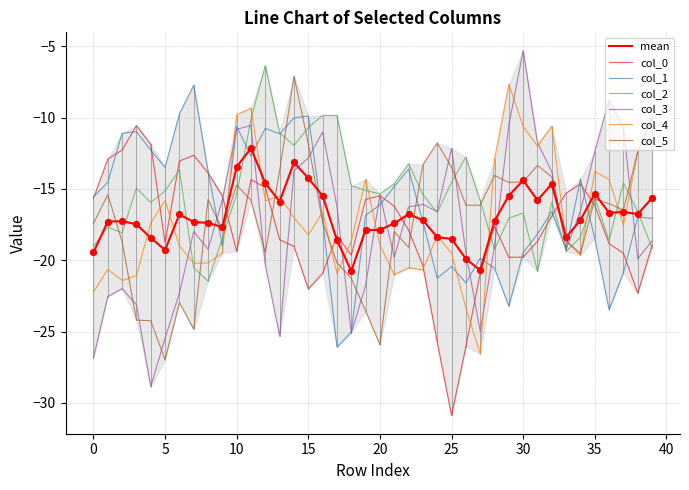

At which category is the sum across all series the highest?

11